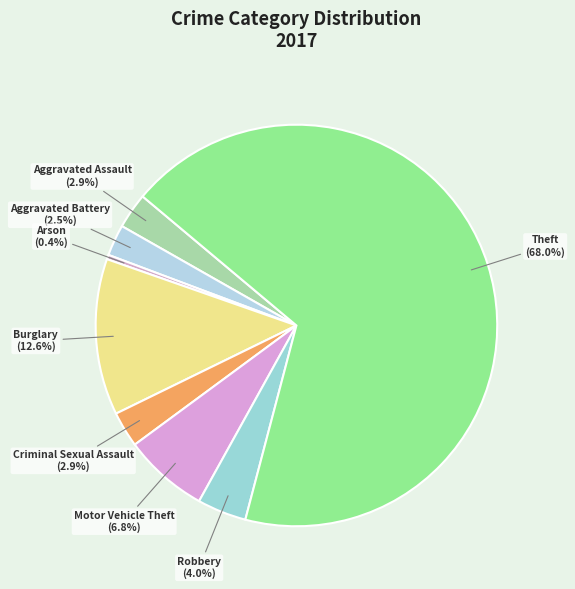

How many slices are in this pie chart?

8